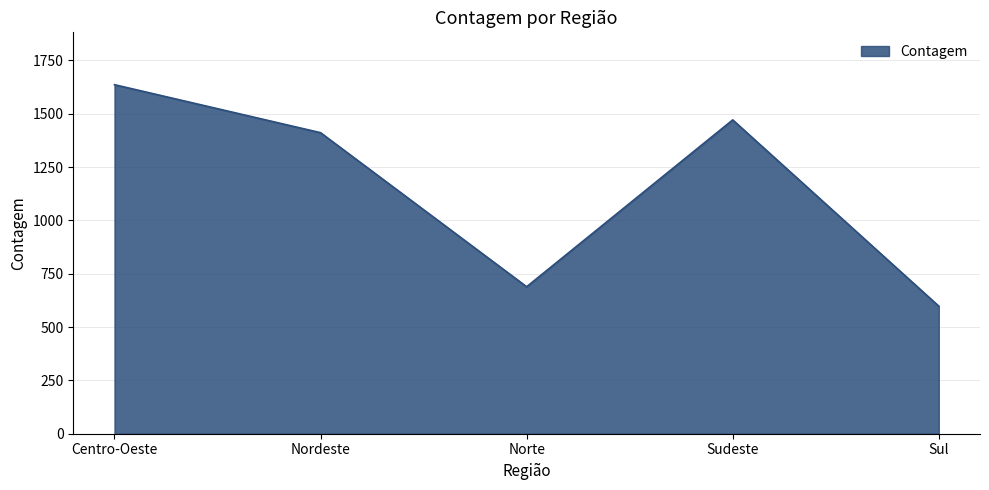

What position from the right is Norte?

3